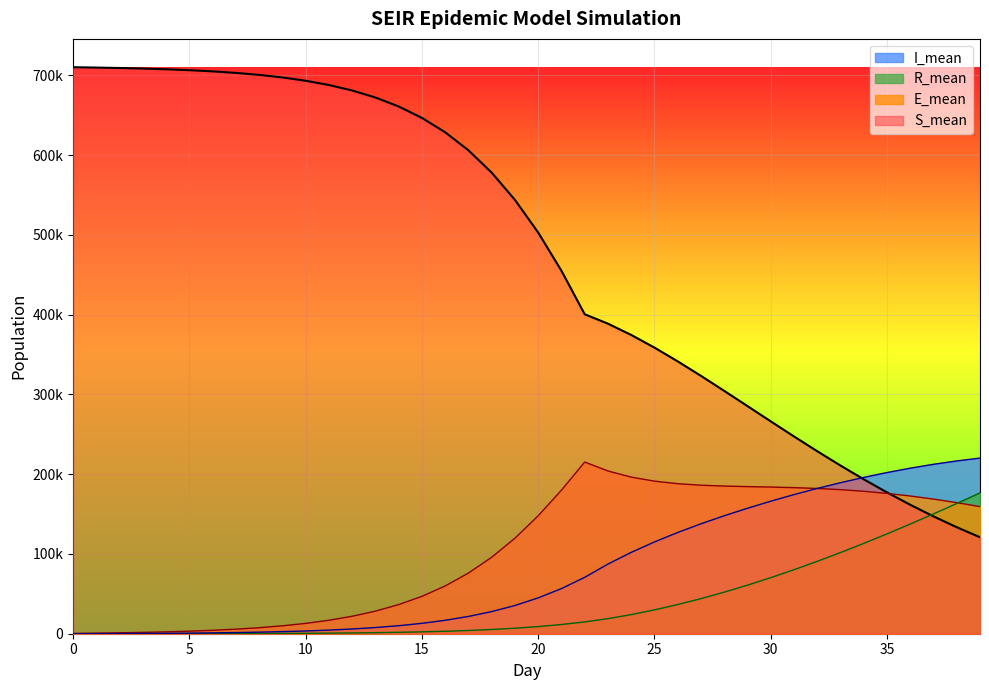

What is the difference between the maximum and minimum values in the I_mean series?

220157.3